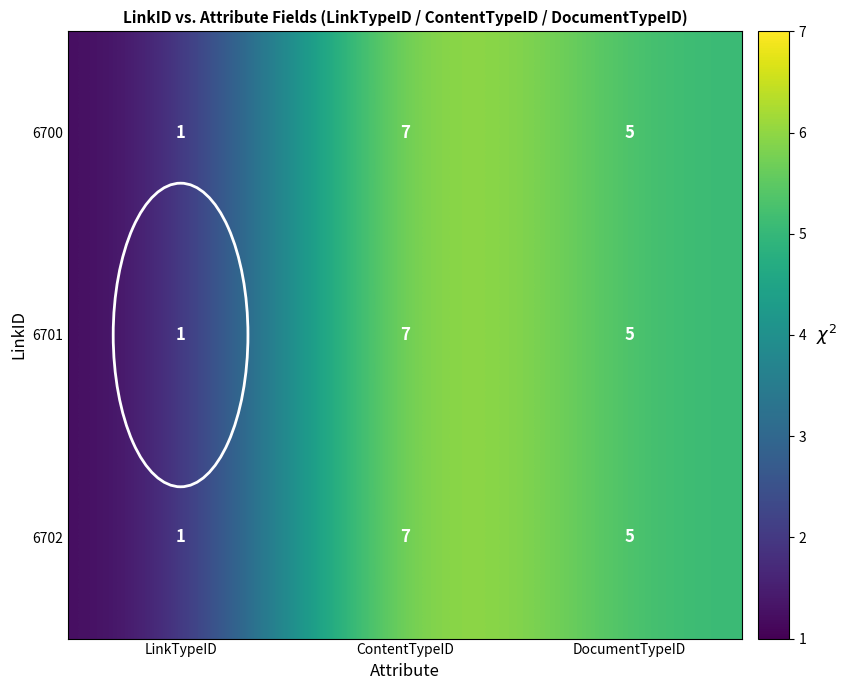

At which category does the chart reach its minimum across all series?

LinkTypeID